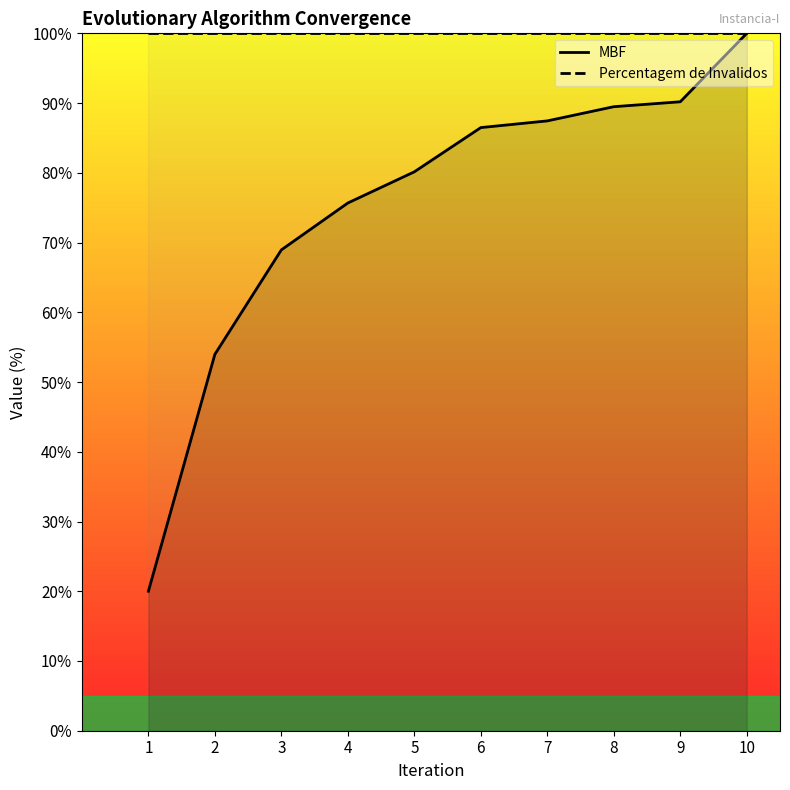

The MBF series shows 156.2 at 10. True or false?

False